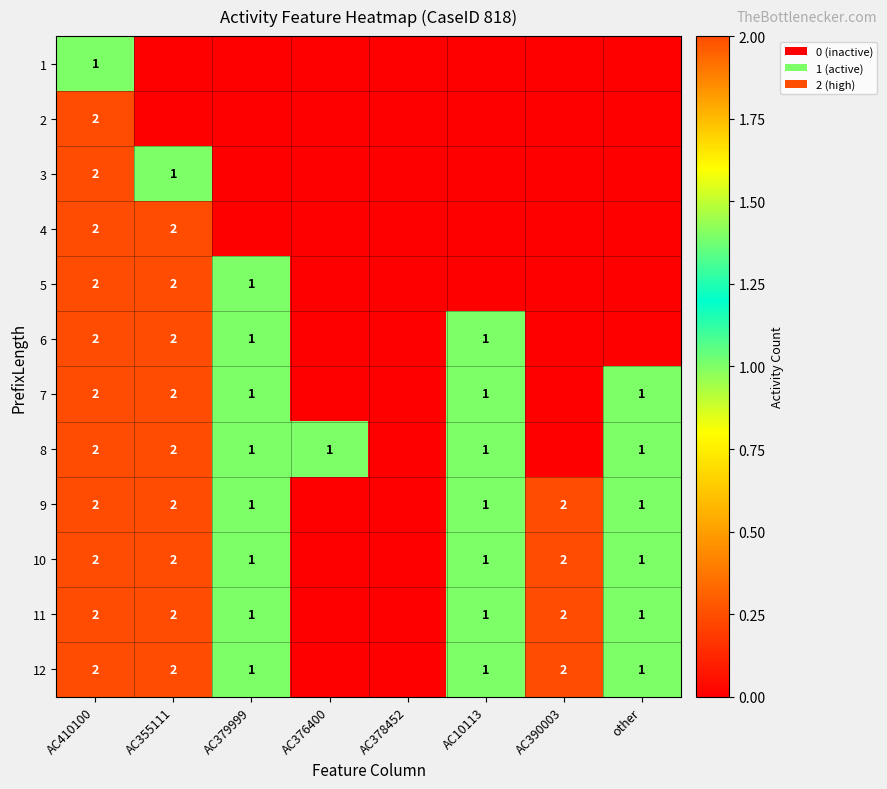

The 9 series shows 1 at other. True or false?

True